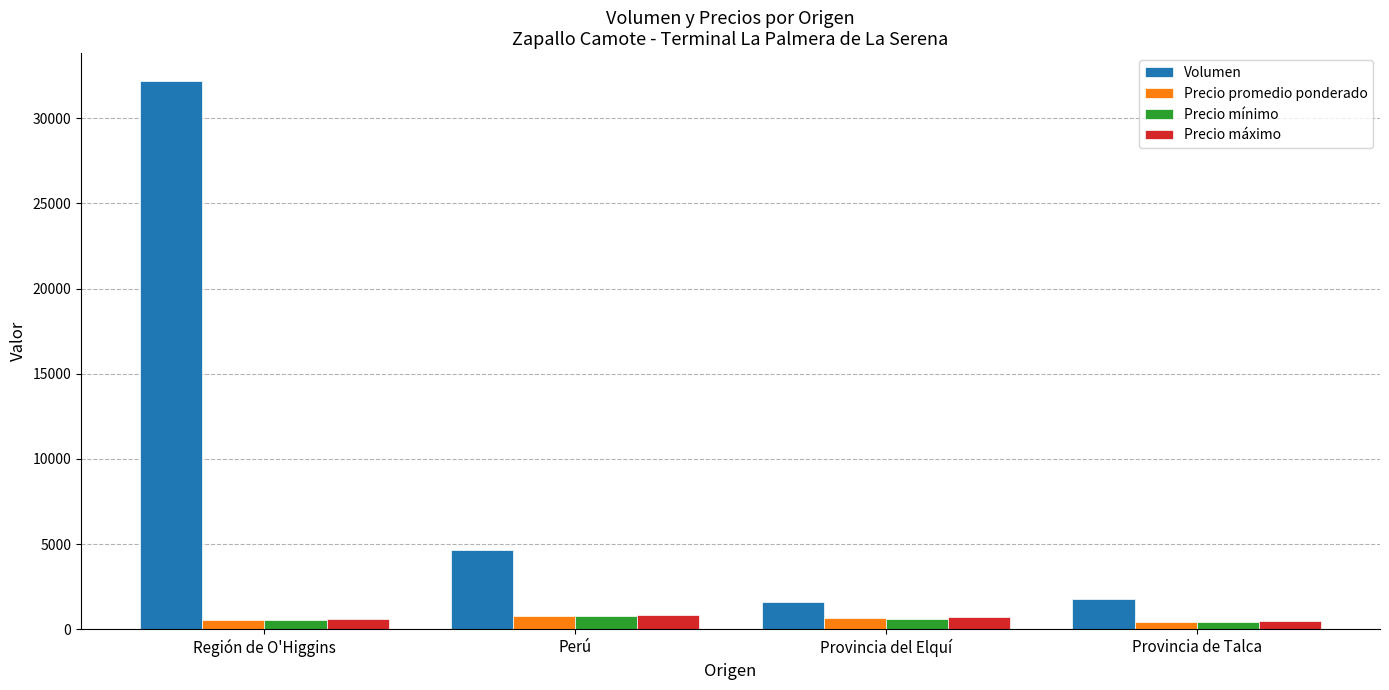

What is the highest value of the Precio máximo series?

862